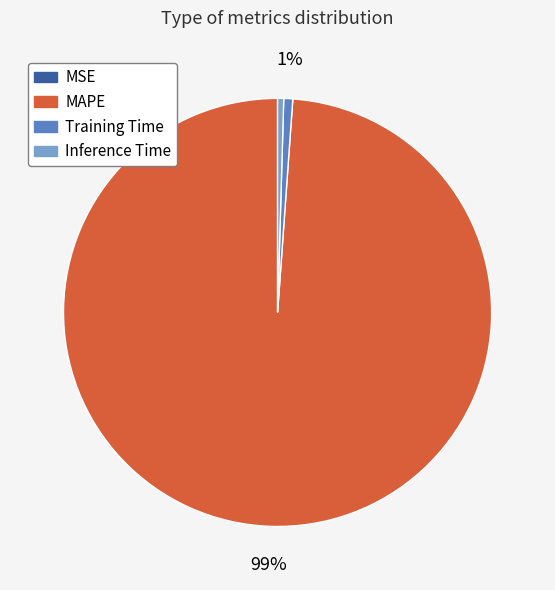

Does any single category account for the majority?

Yes